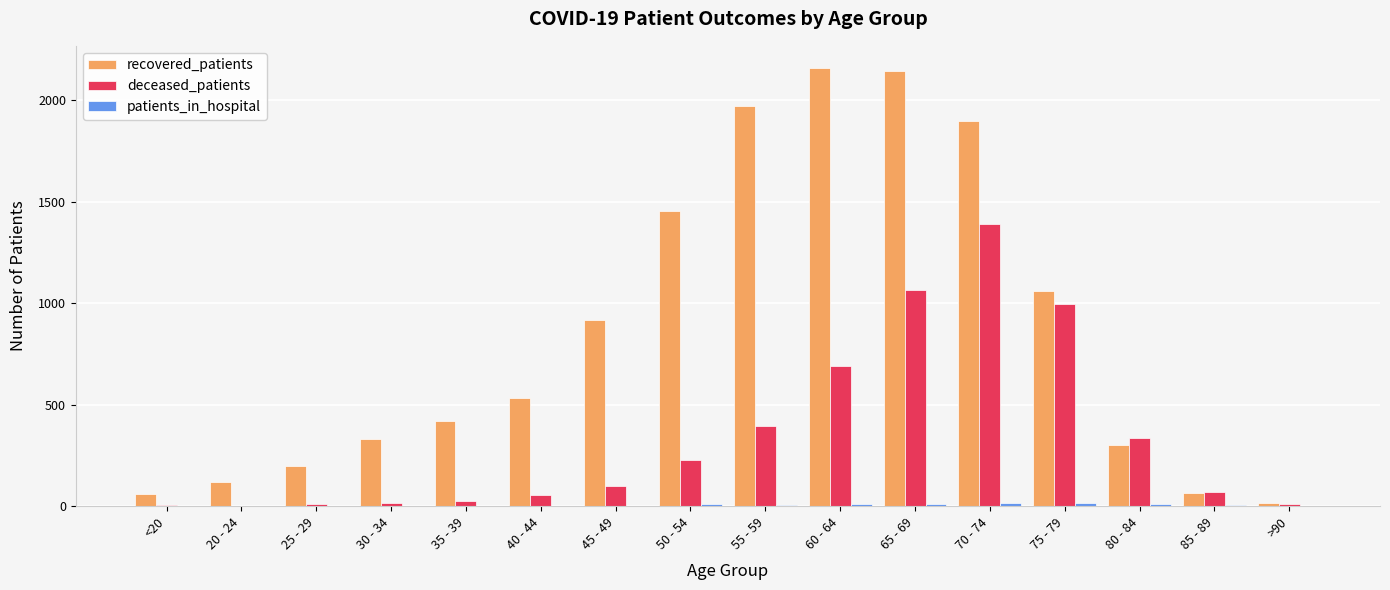

What is the sum of all recovered_patients values?

13655